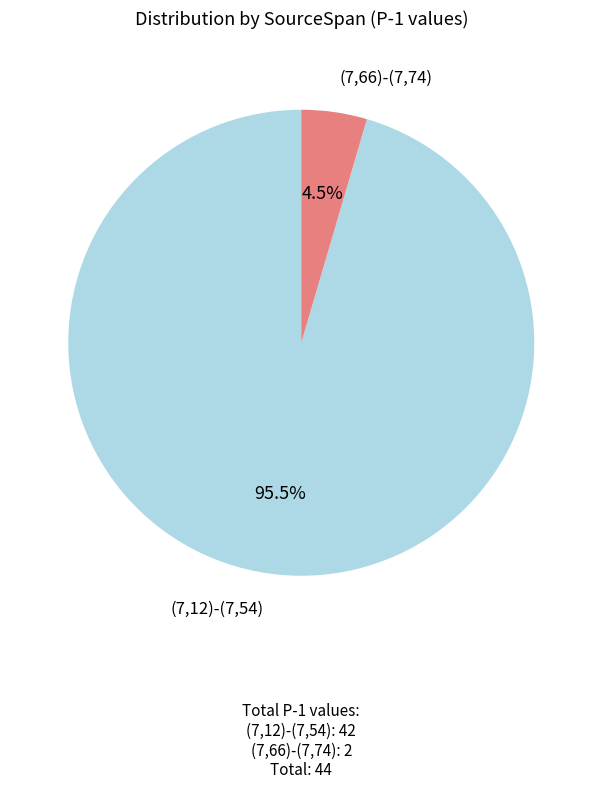

To the nearest percent, what is the difference between the largest and smallest slice percentages?

91%